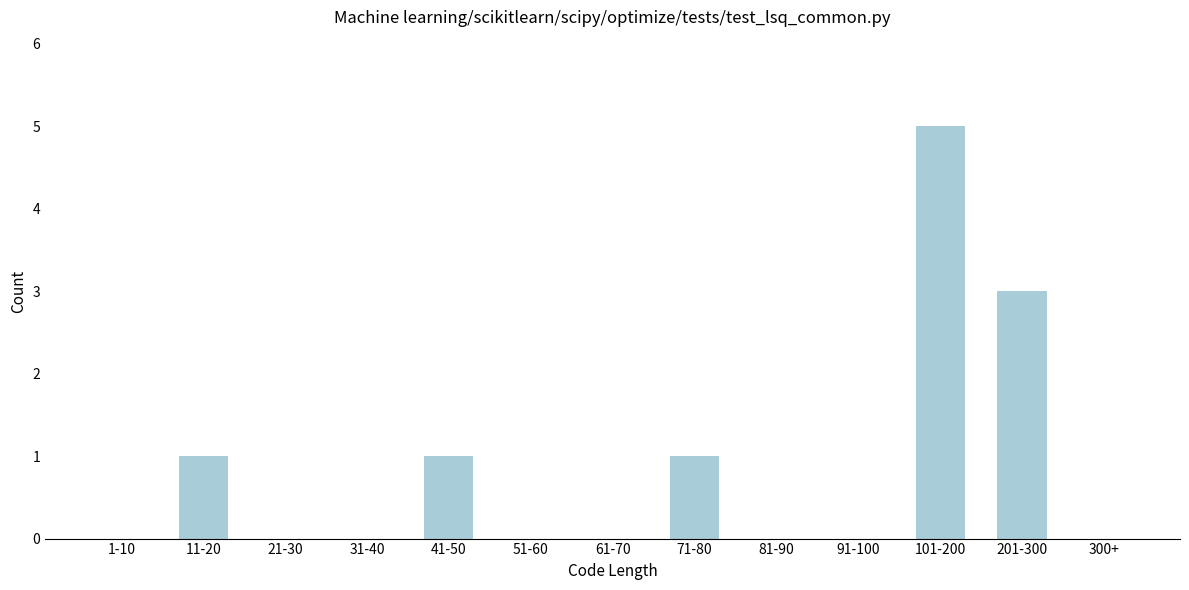

Reading left to right, list all the values displayed in this chart.

1-10=0	11-20=1	21-30=0	31-40=0	41-50=1	51-60=0	61-70=0	71-80=1	81-90=0	91-100=0	101-200=5	201-300=3	300+=0